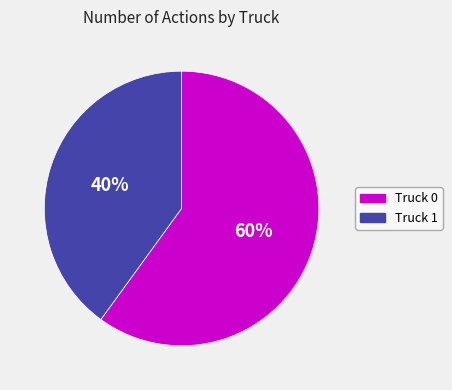

Rank the categories by value from lowest to highest.

Truck 1, Truck 0